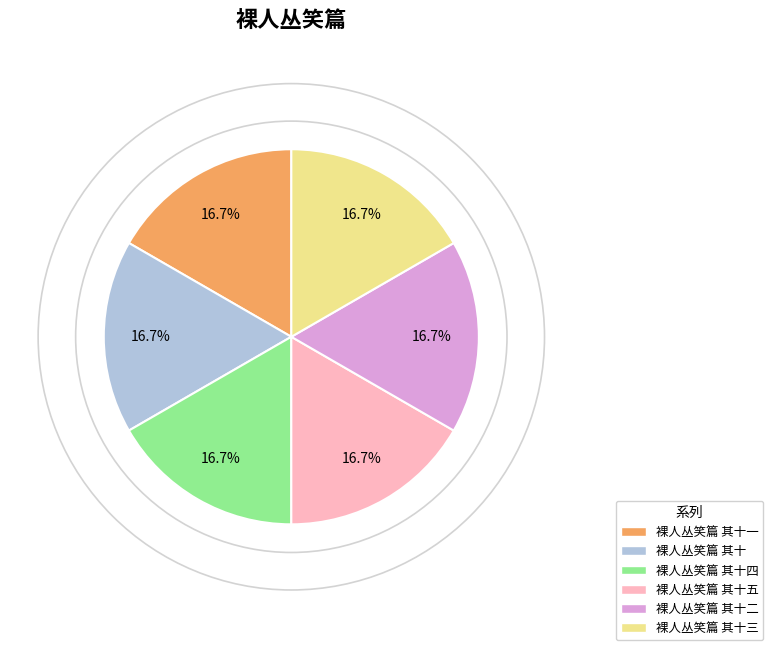

What is the ratio of the value at 裸人丛笑篇 其十三 to the value at 裸人丛笑篇 其十?

1.0